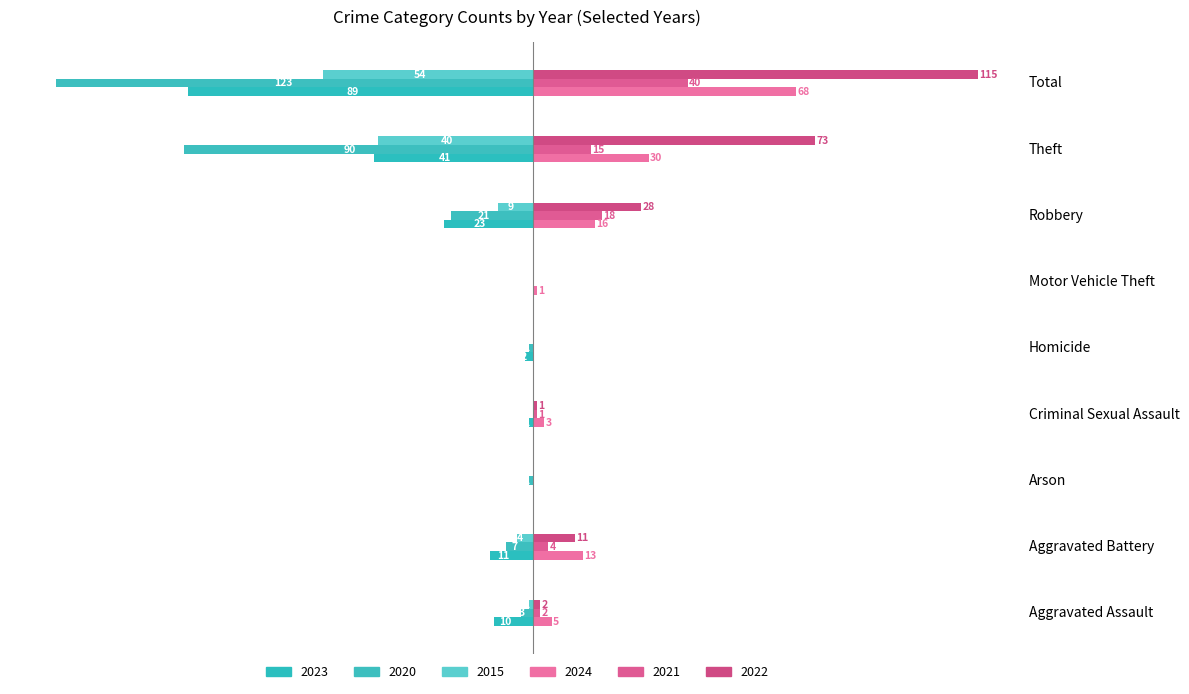

Reading right to left, extract all data points from this chart.

2023: Total=-89	Theft=-41	Robbery=-23	Motor Vehicle Theft=0	Homicide=-2	Criminal Sexual Assault=-1	Arson=0	Aggravated Battery=-11	Aggravated Assault=-10
2024: Total=68	Theft=30	Robbery=16	Motor Vehicle Theft=1	Homicide=0	Criminal Sexual Assault=3	Arson=0	Aggravated Battery=13	Aggravated Assault=5
2020: Total=-123	Theft=-90	Robbery=-21	Motor Vehicle Theft=0	Homicide=-1	Criminal Sexual Assault=0	Arson=-1	Aggravated Battery=-7	Aggravated Assault=-3
2021: Total=40	Theft=15	Robbery=18	Motor Vehicle Theft=0	Homicide=0	Criminal Sexual Assault=1	Arson=0	Aggravated Battery=4	Aggravated Assault=2
2022: Total=115	Theft=73	Robbery=28	Motor Vehicle Theft=0	Homicide=0	Criminal Sexual Assault=1	Arson=0	Aggravated Battery=11	Aggravated Assault=2
2015: Total=-54	Theft=-40	Robbery=-9	Motor Vehicle Theft=0	Homicide=0	Criminal Sexual Assault=0	Arson=0	Aggravated Battery=-4	Aggravated Assault=-1